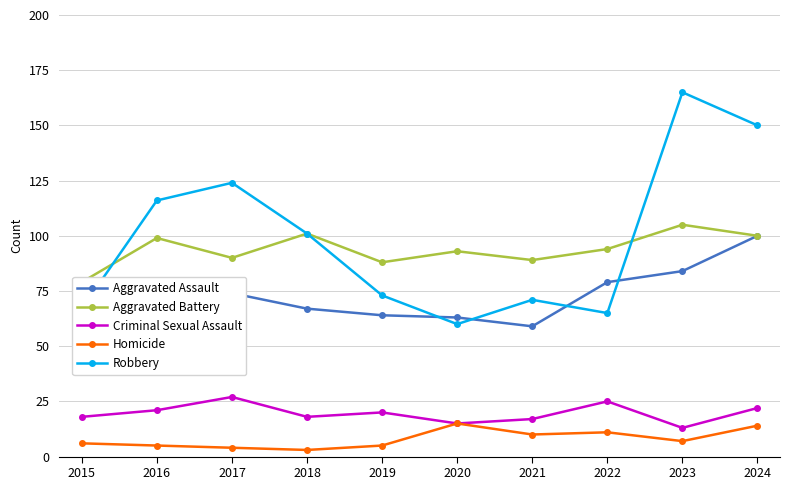

How many lines are shown in the chart?

5